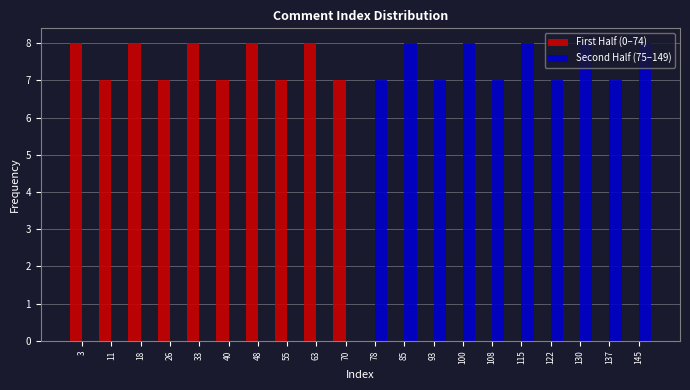

What is the height of the First Half (0–74) bar covering 67 to 75 on the x-axis? Neither the bar edges nor the heights are printed on the chart, so give them approximately, as read against the axes.

7